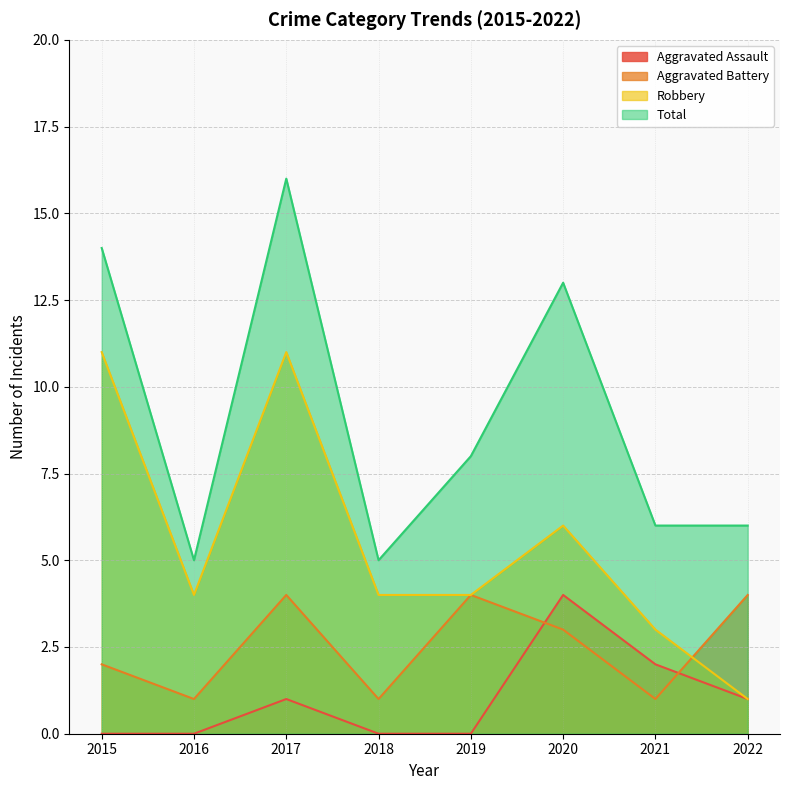

What is the spread (max minus min) of values at 2020?

10